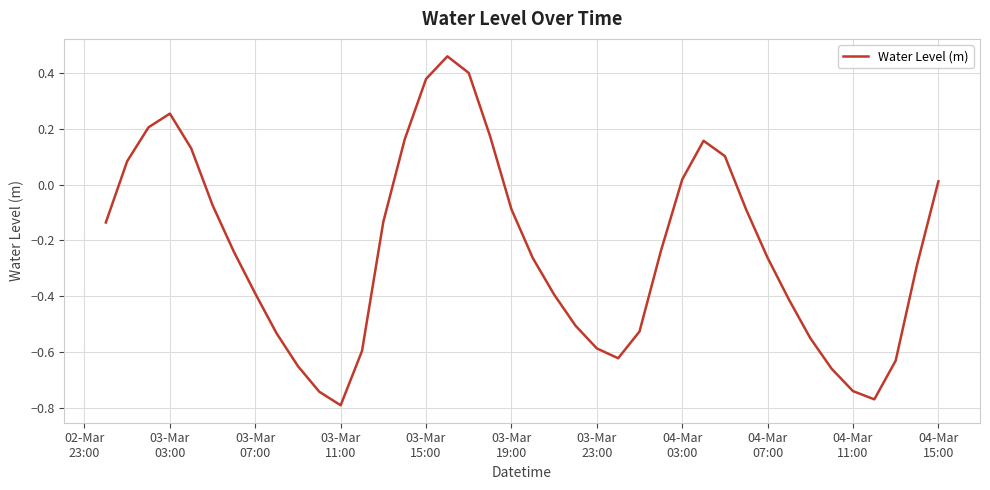

Does the chart have visible grid lines?

Yes